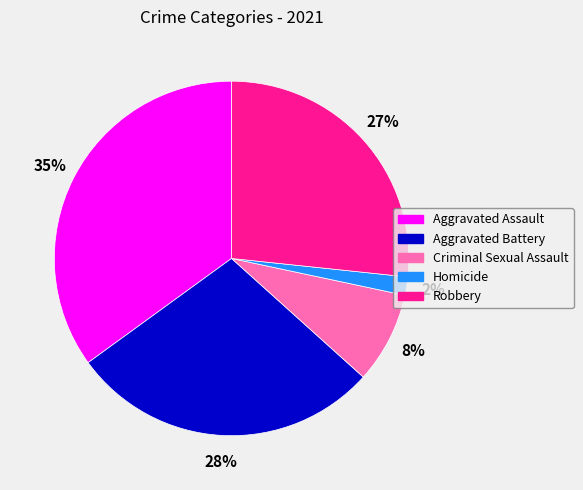

Which has a higher value, Criminal Sexual Assault or Aggravated Battery?

Aggravated Battery